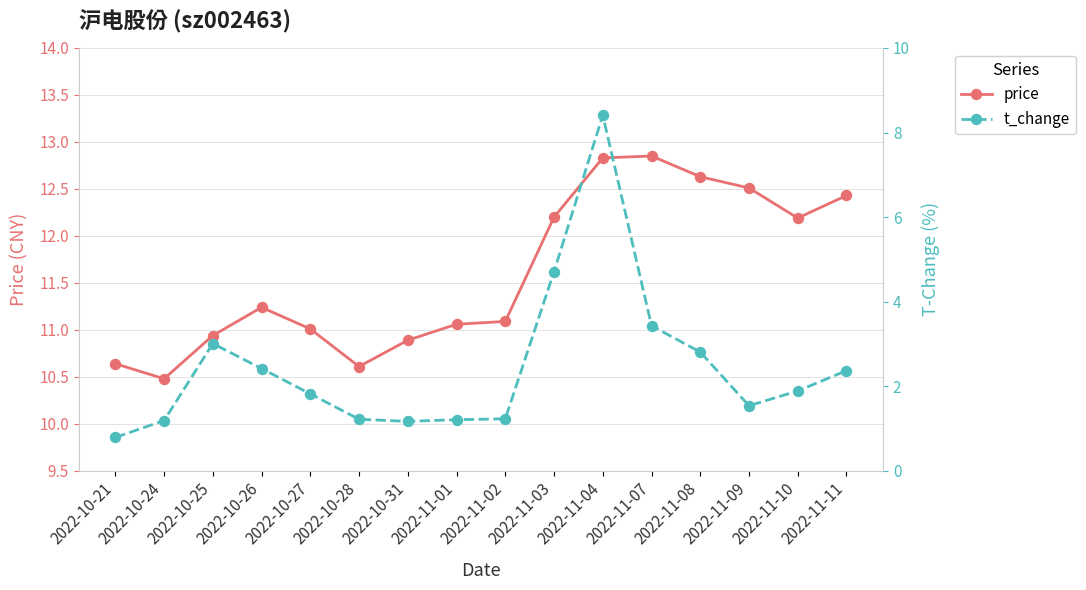

What are all the series names shown in the legend?

price, t_change